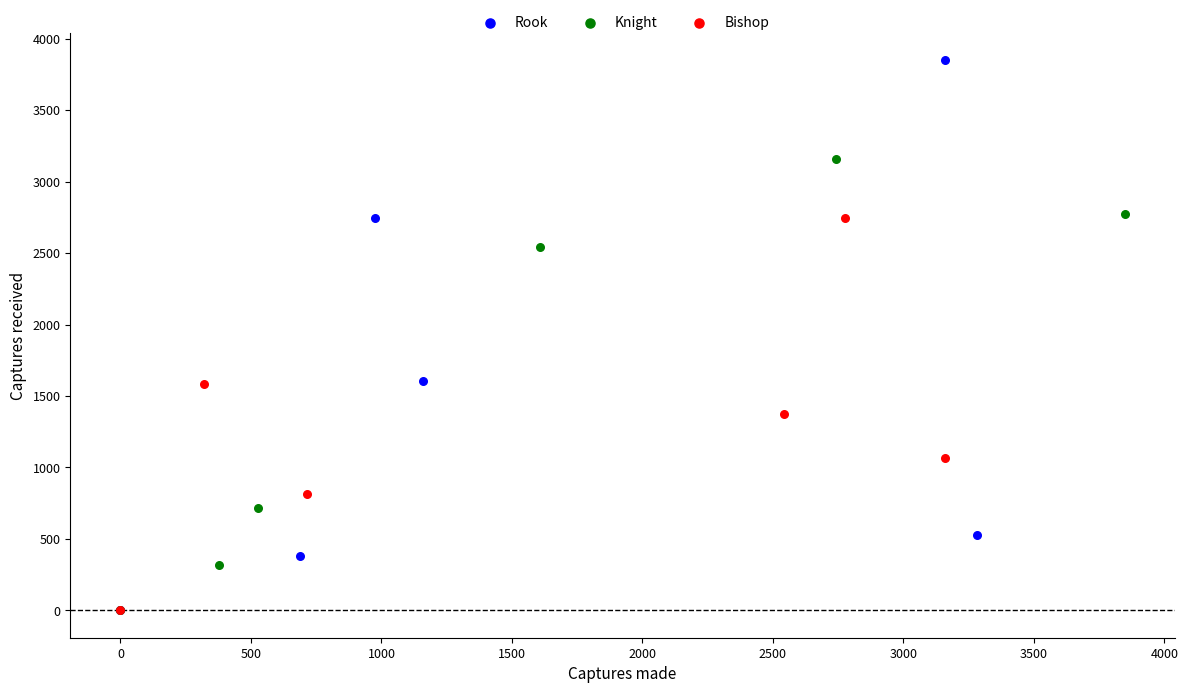

Which series has the largest Y range (max minus min)?

Rook